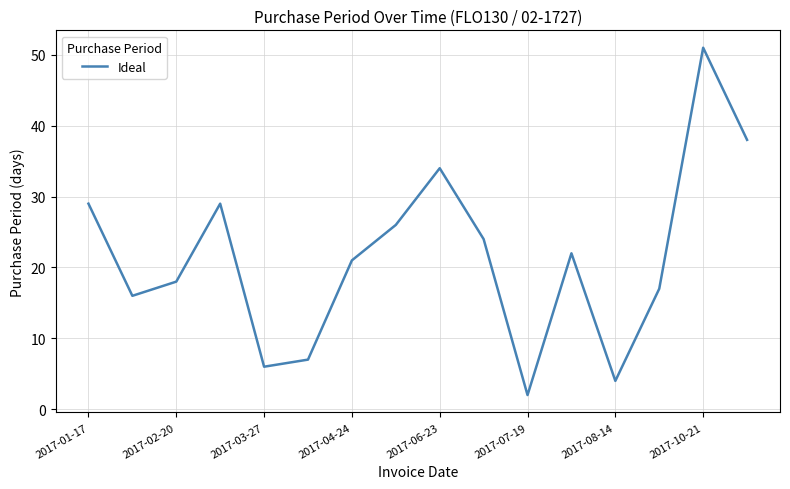

What is the greatest value displayed?

51